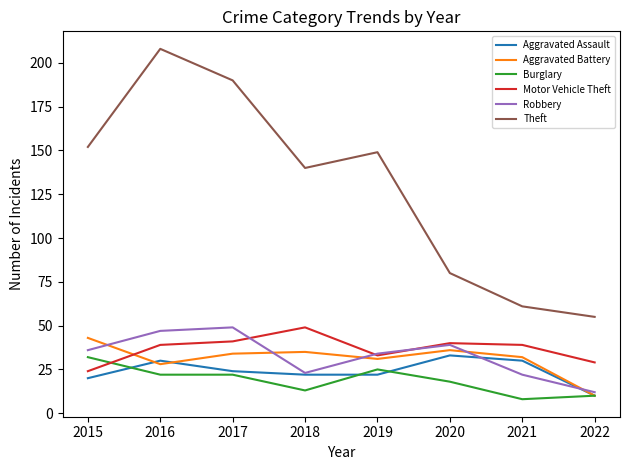

What is the minimum value for Burglary?

8